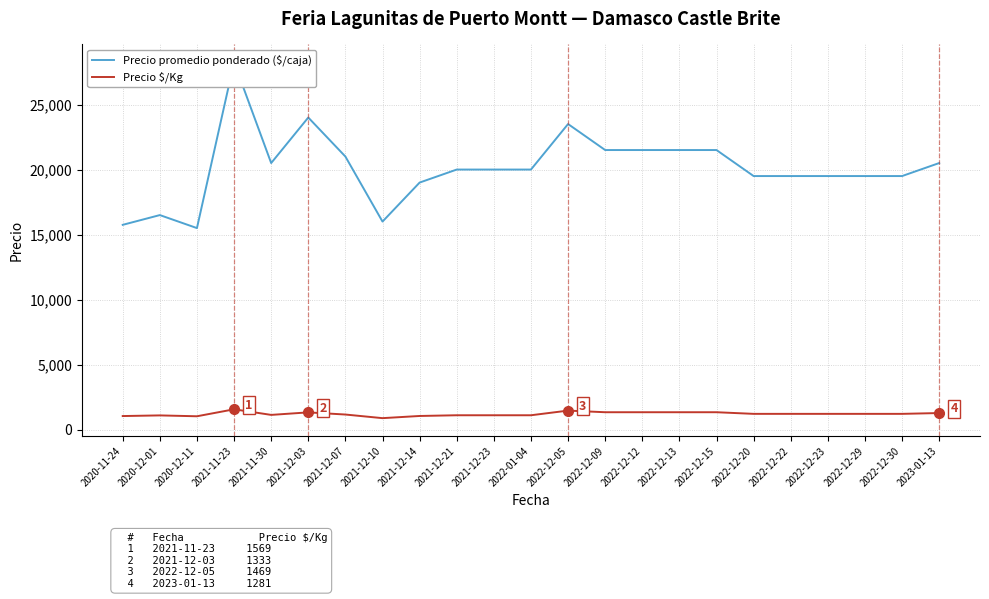

Which series has the widest spread of values?

Precio promedio ponderado ($/caja)